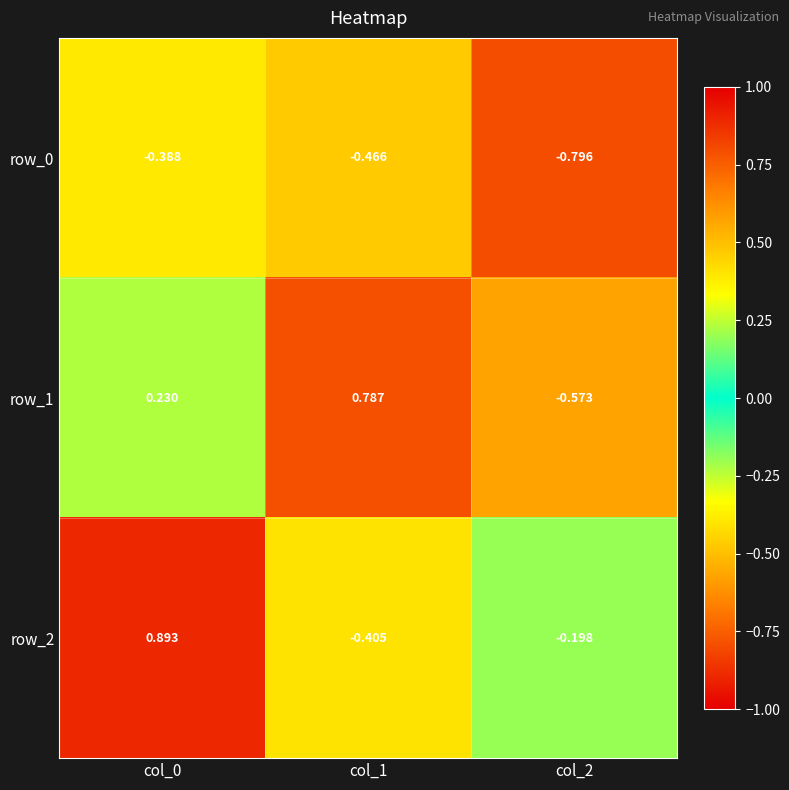

What is the sum of all row_2 values?

0.3